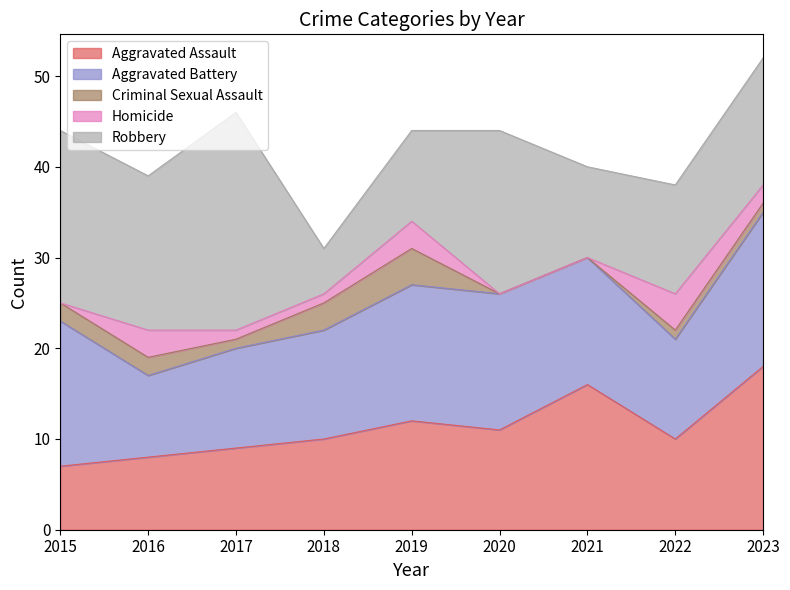

How many times do Criminal Sexual Assault and Homicide cross each other?

1